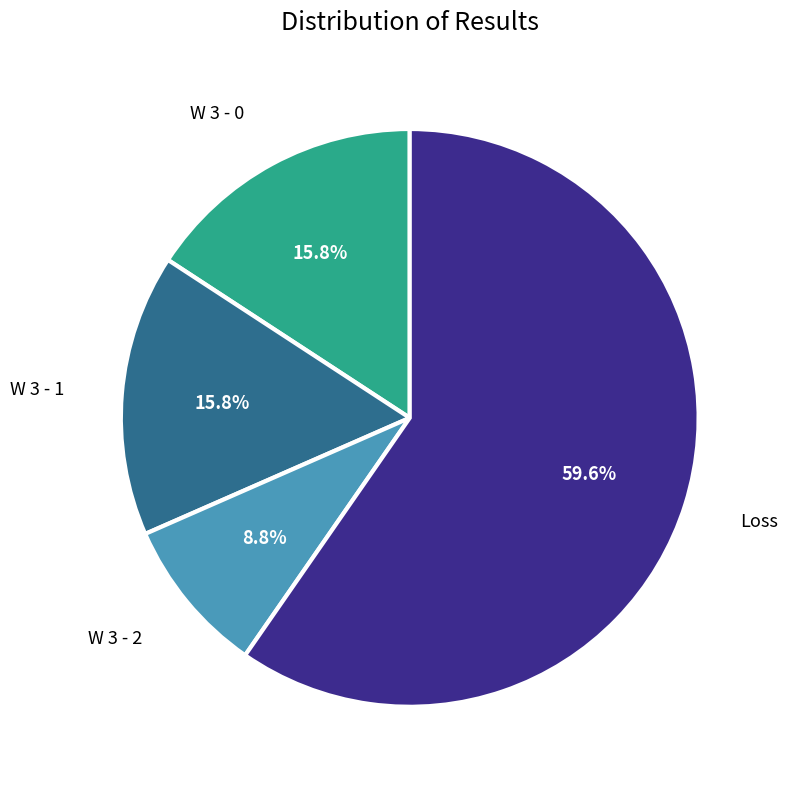

Does any single category account for the majority?

Yes